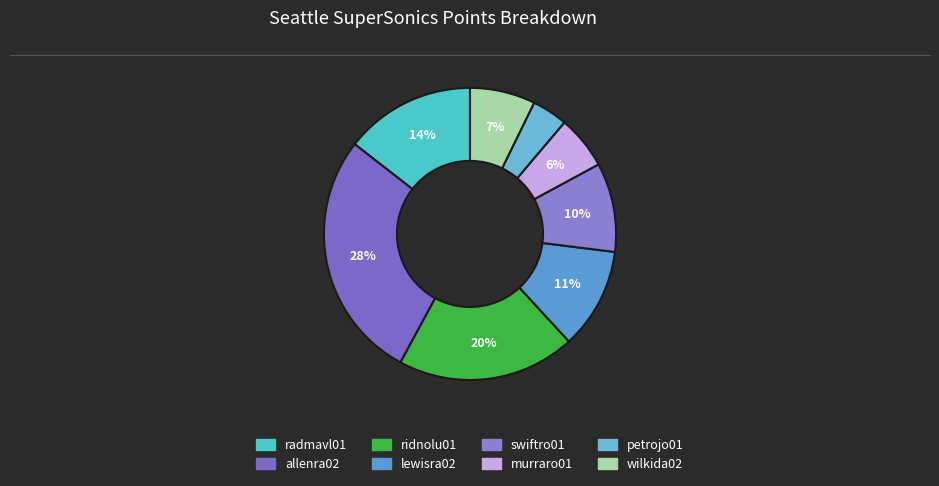

Which slice is the smallest?

petrojo01